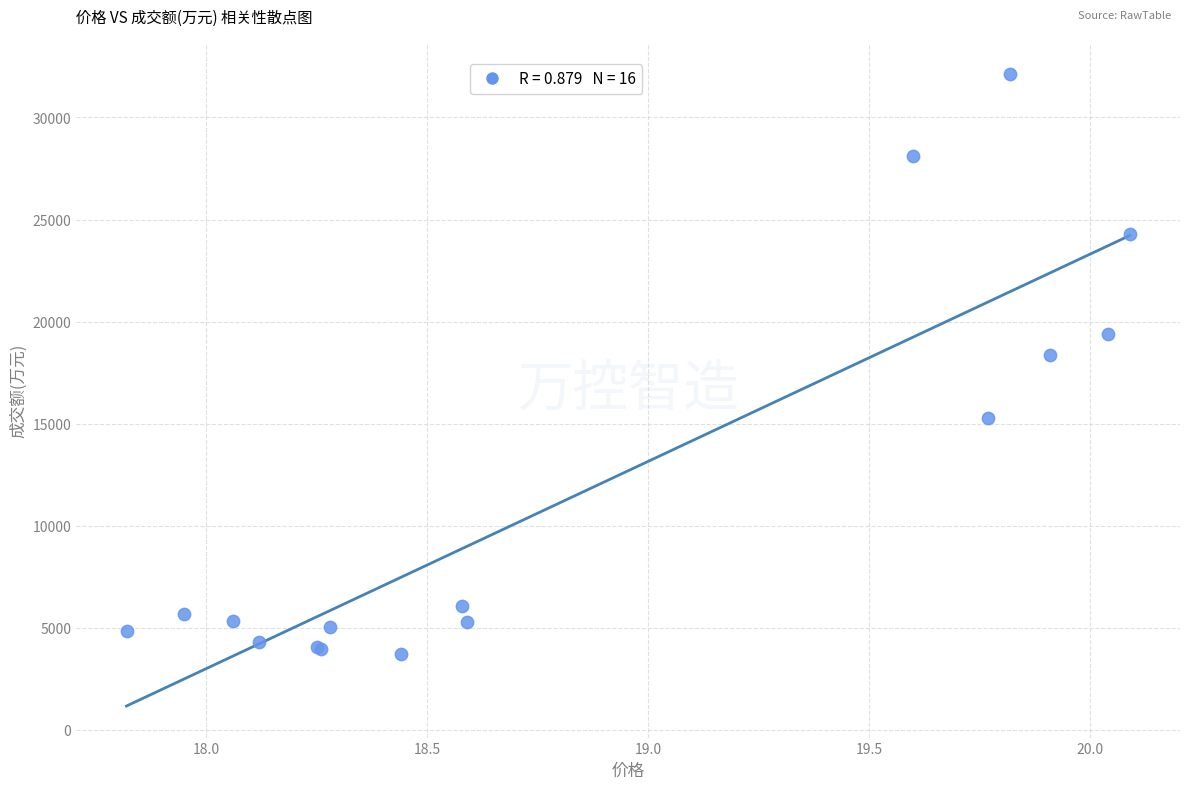

What Y value in the scatter plot is closest to 17918?

18389